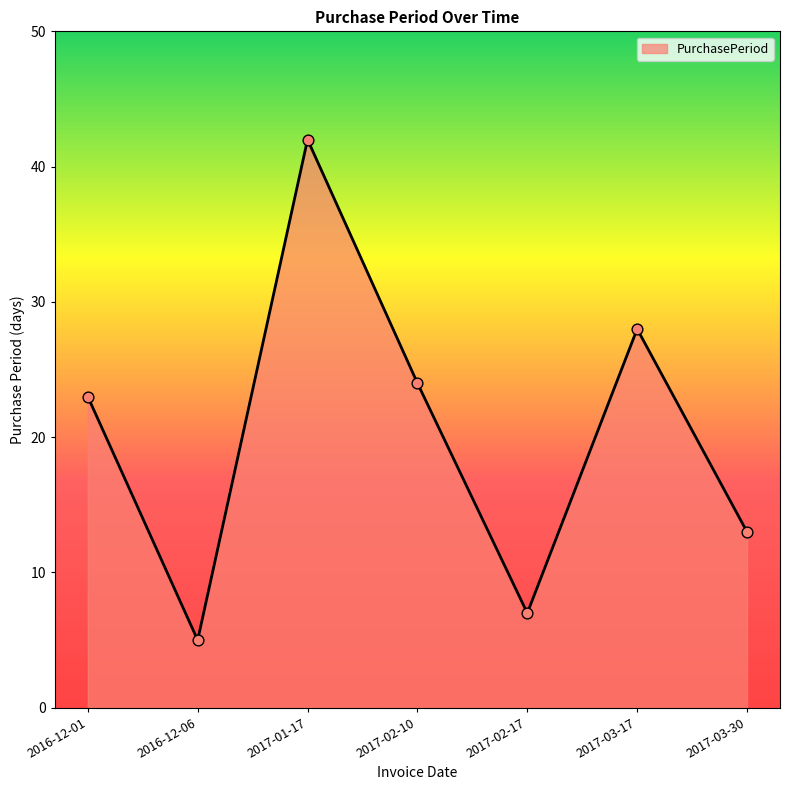

What is the change in value from 2016-12-01 to 2017-01-17?

+19